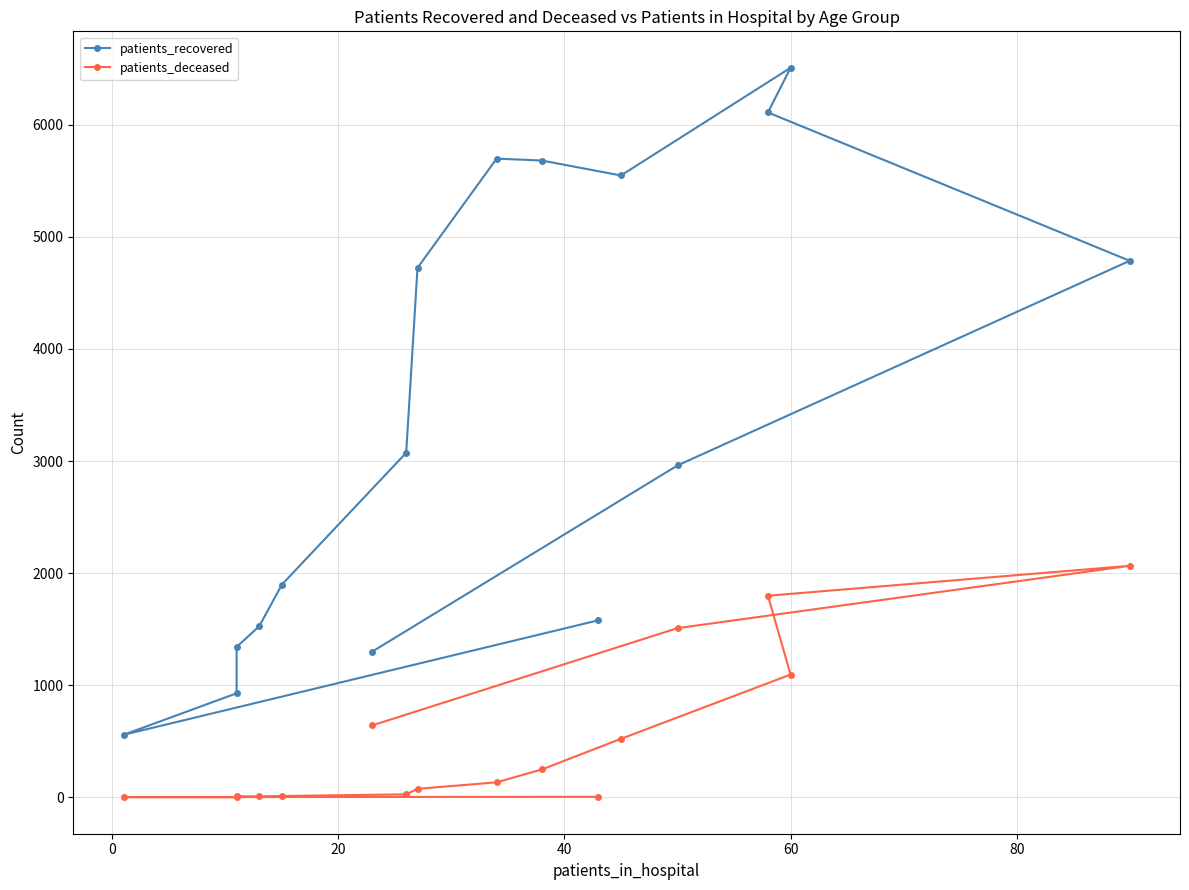

What are all the series names shown in the legend?

patients_recovered, patients_deceased